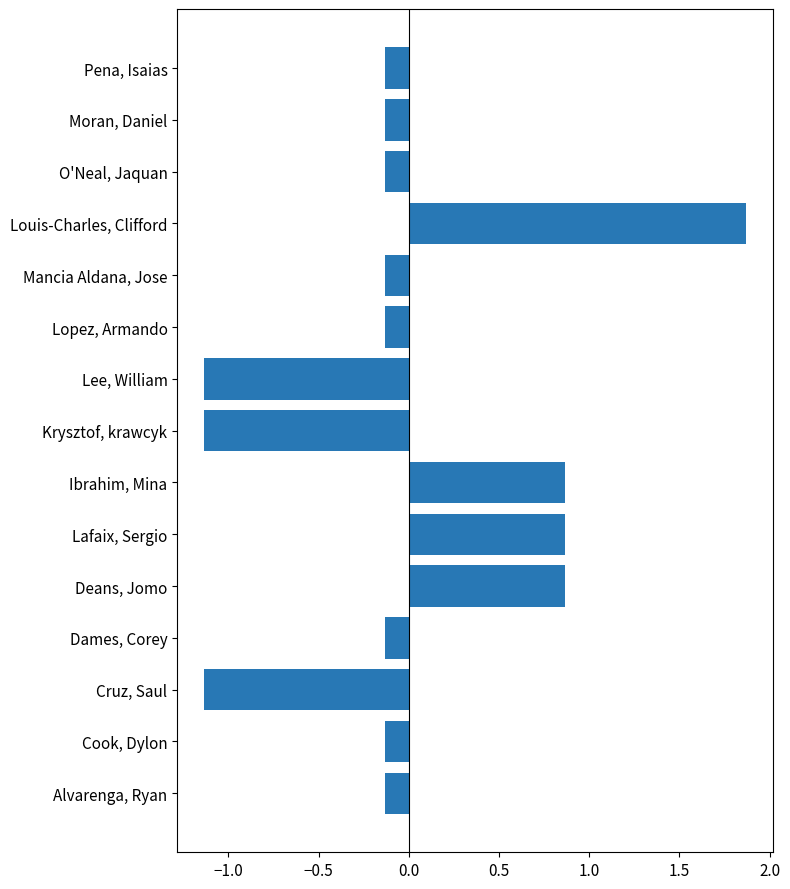

What is the change in value from Alvarenga, Ryan to Lee, William?

-1.0